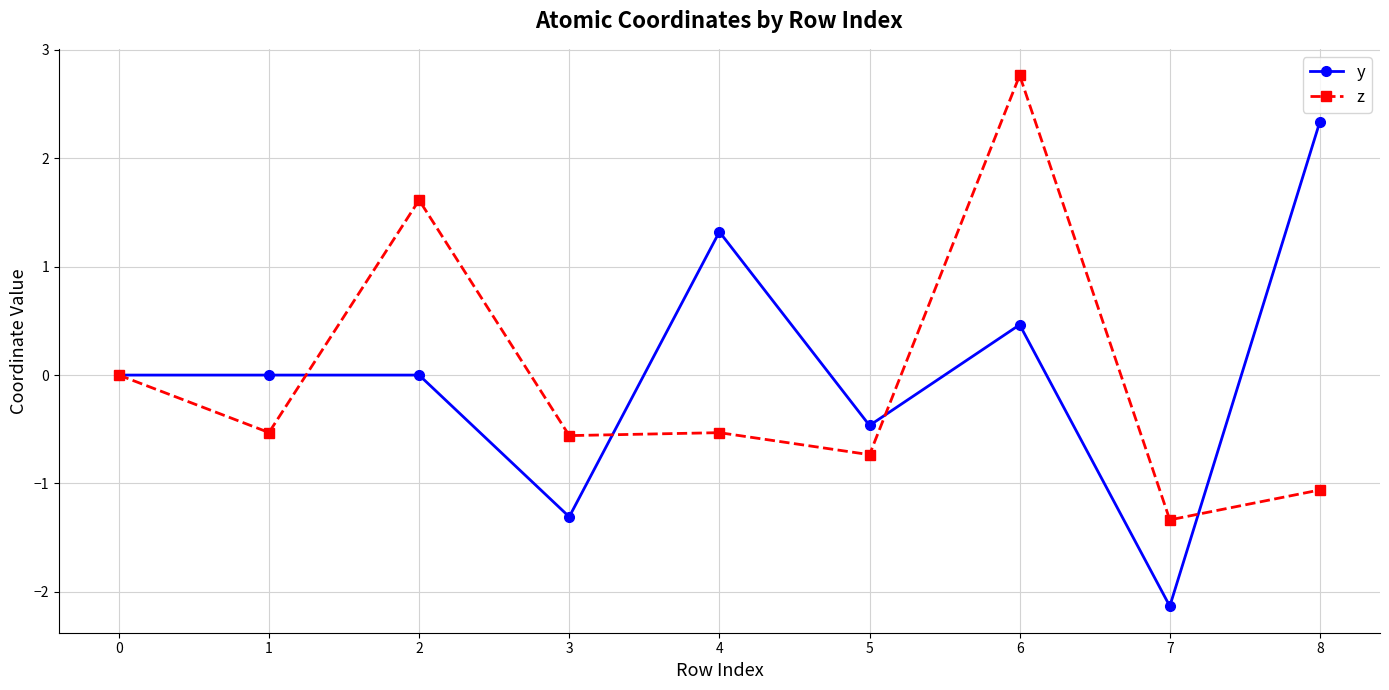

Which series has the widest spread of values?

y